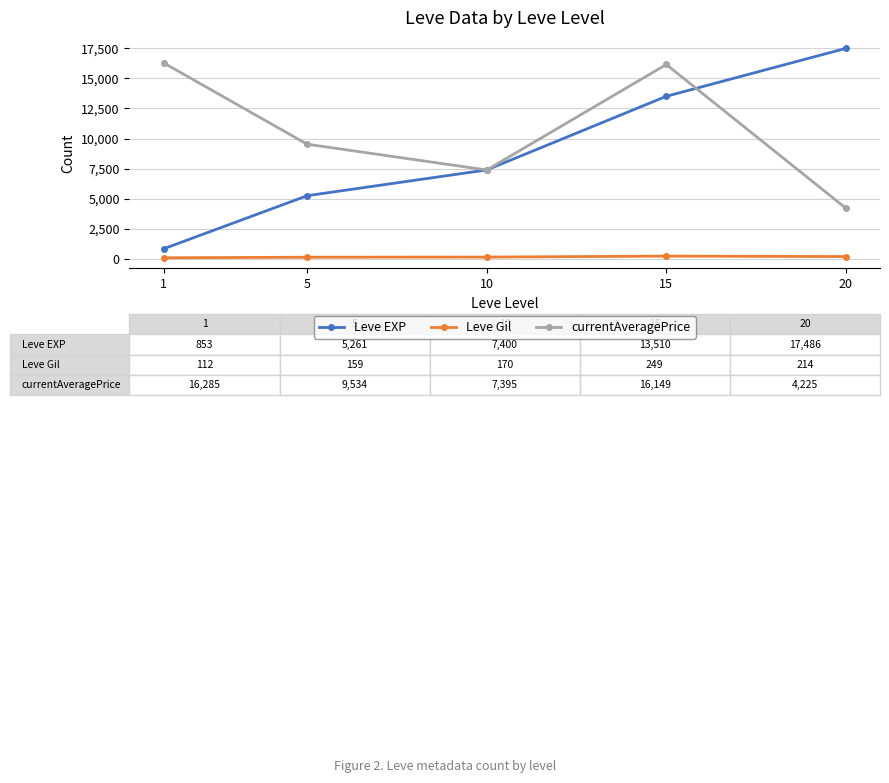

The value of Leve EXP at 5 is 3124.5. True or false?

False